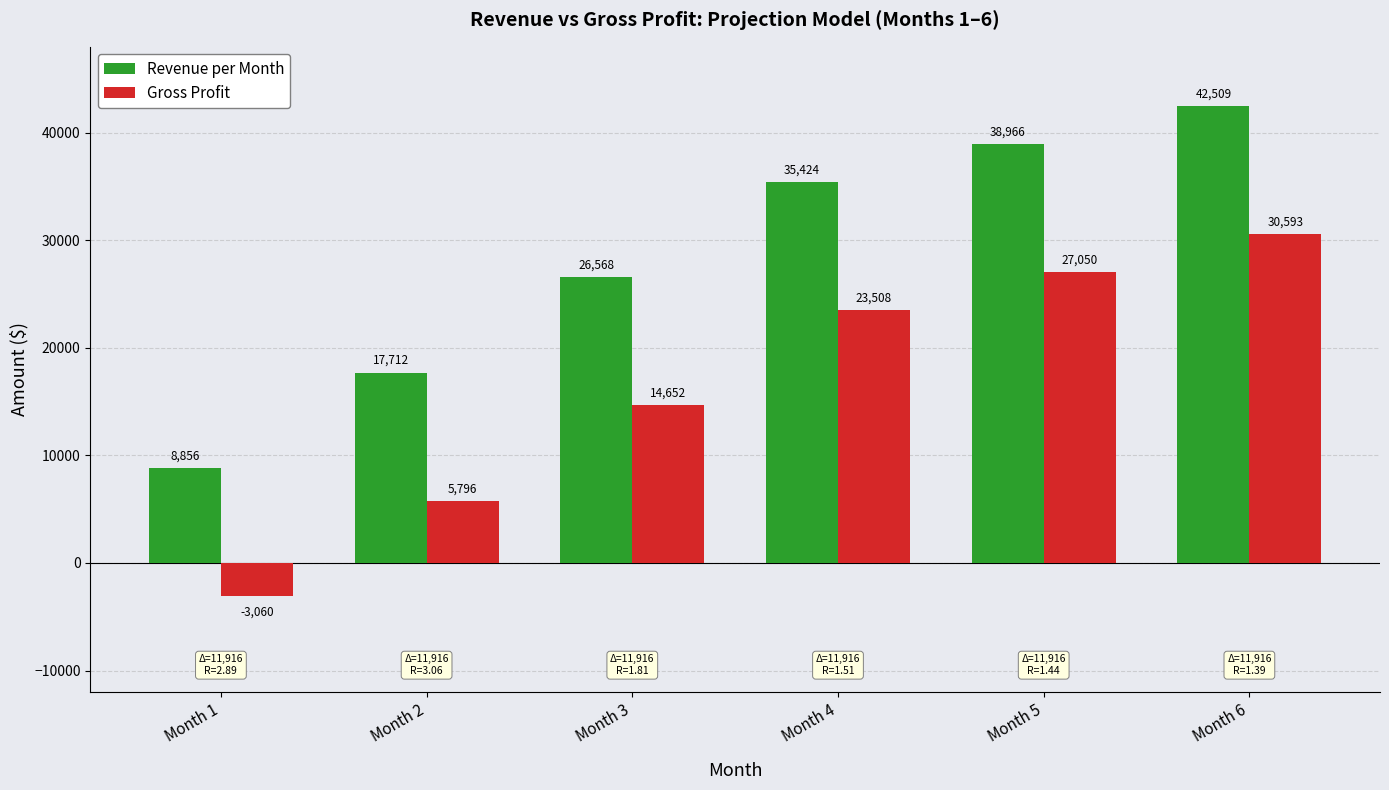

The Revenue per Month series shows 14468.7 at Month 1. True or false?

False